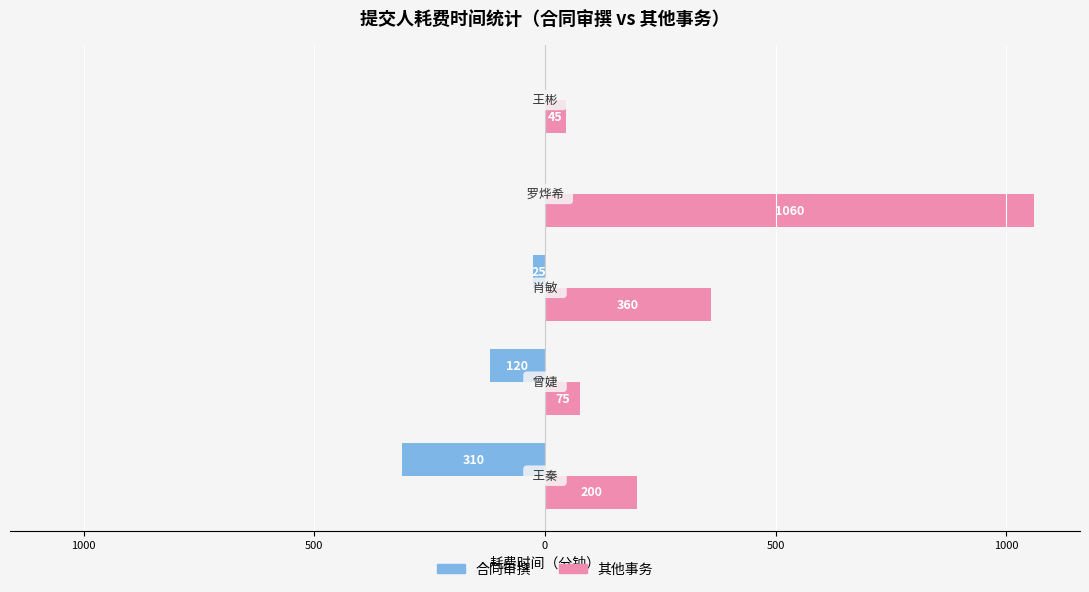

What are all the series names shown in the legend?

合同审撰, 其他事务